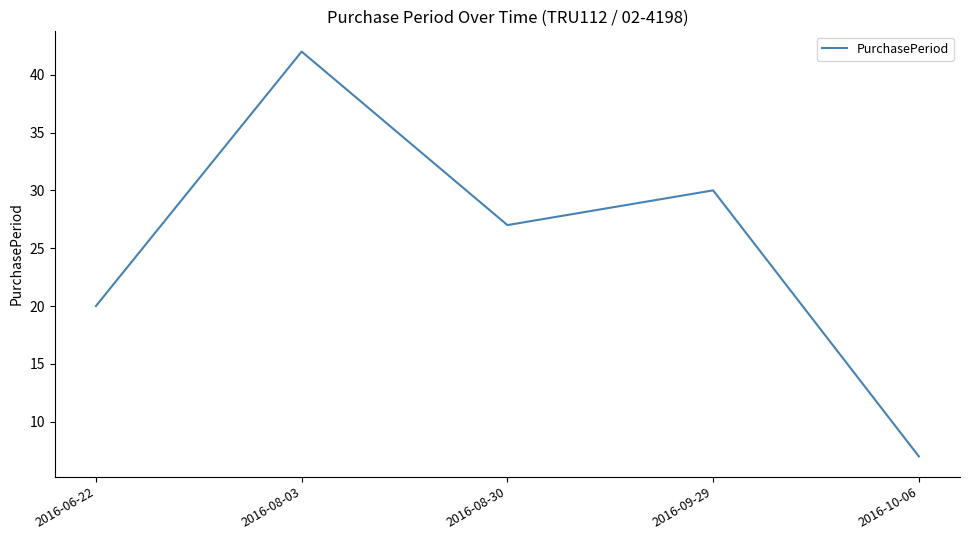

How many lines are shown in the chart?

1